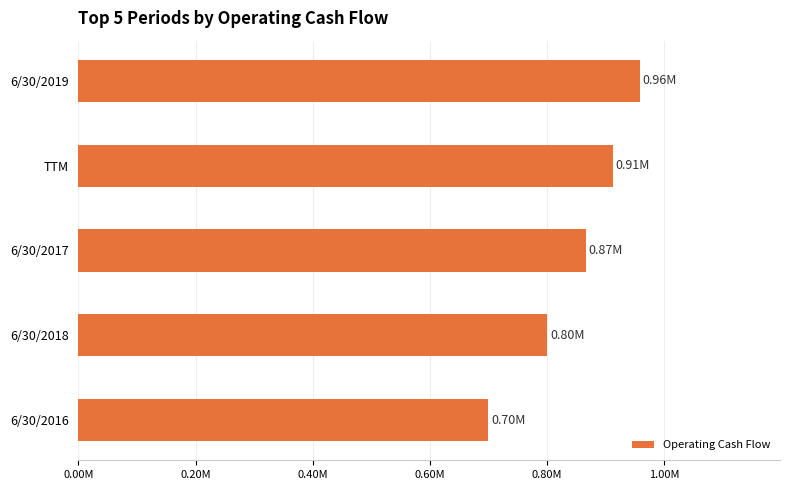

What is the maximum value shown in the chart?

958706